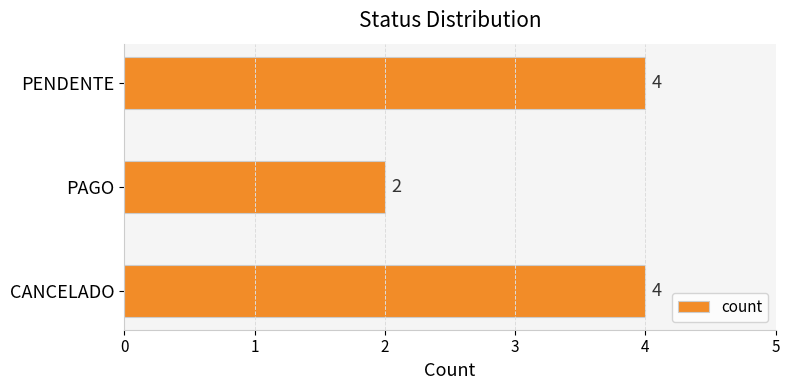

Count the values in the range 2 to 4.

3